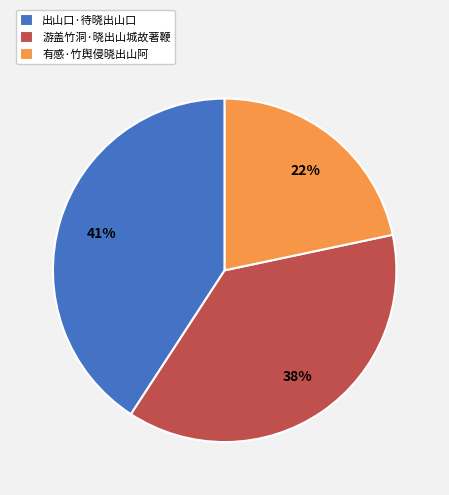

What percentage is the 出山口·待晓出山口 slice, to the nearest percent?

41%